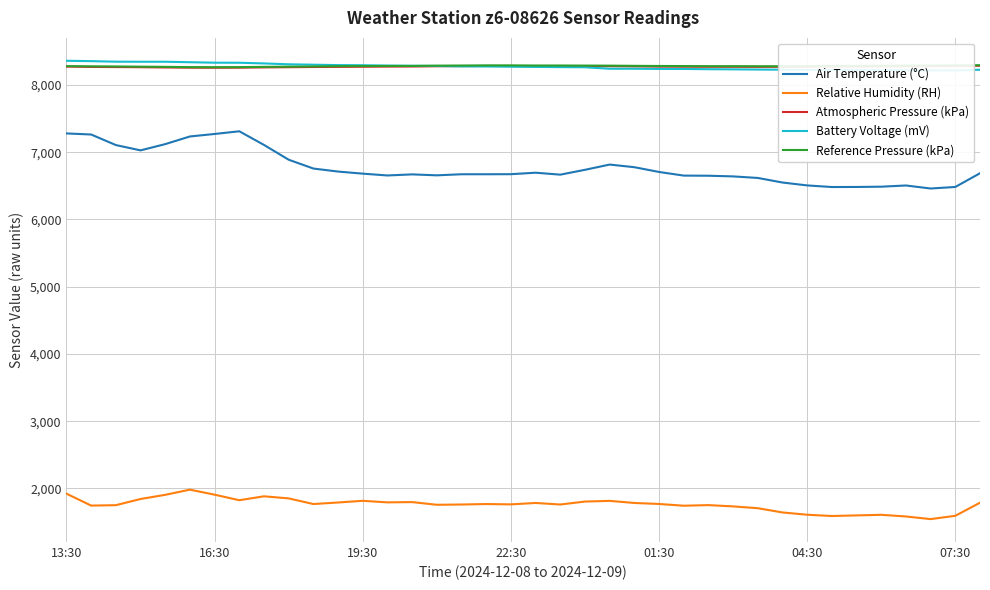

What value does the Relative Humidity (RH) series have at 22:30, to the nearest 5?

1765